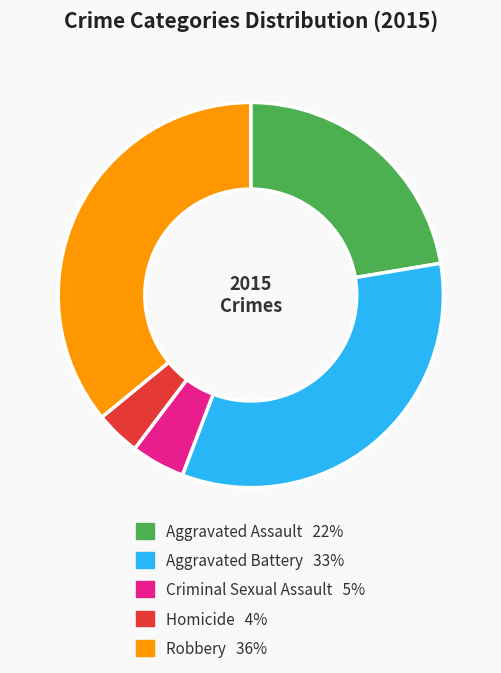

Is the sum of Homicide and Criminal Sexual Assault greater than half?

No